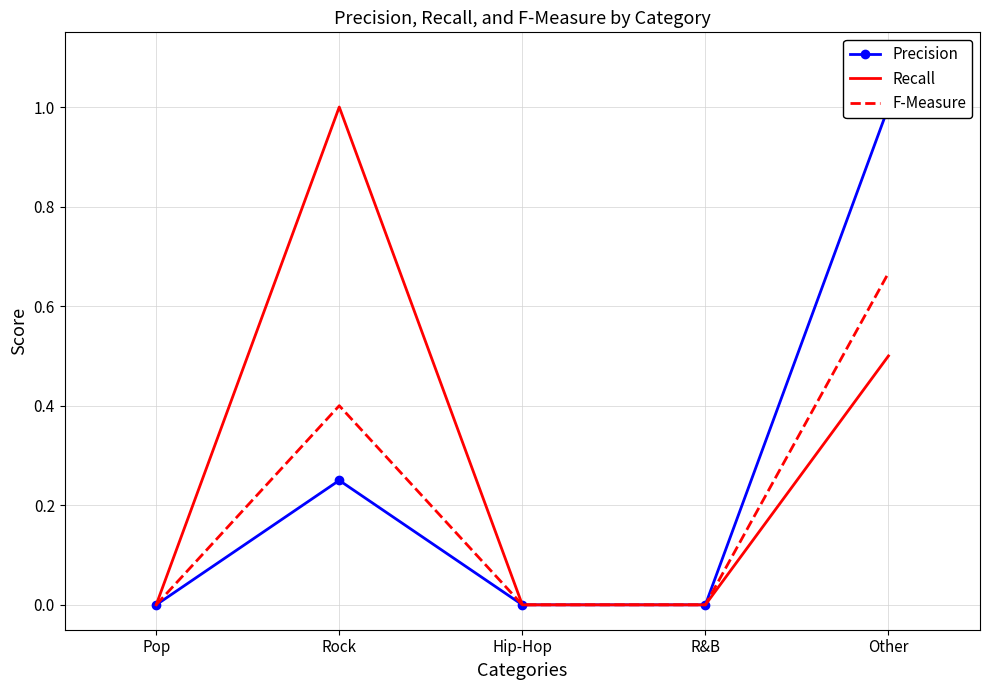

What is the difference between the maximum and minimum values in the F-Measure series?

0.7